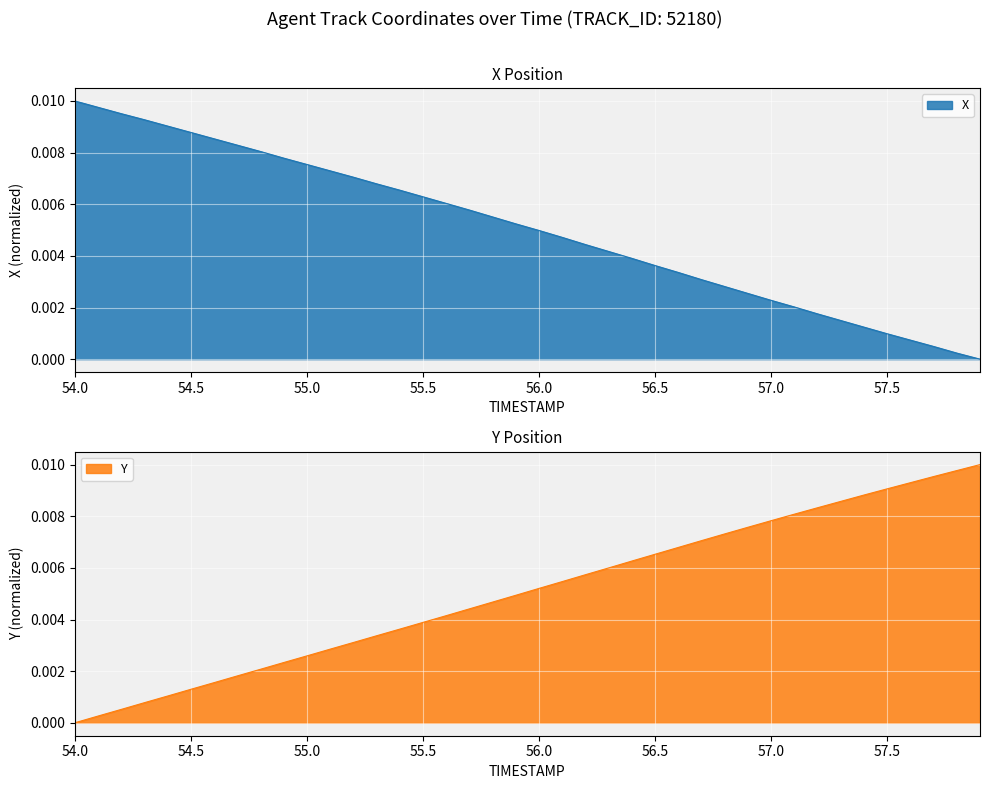

Which category has the lowest value across all series?

57.9